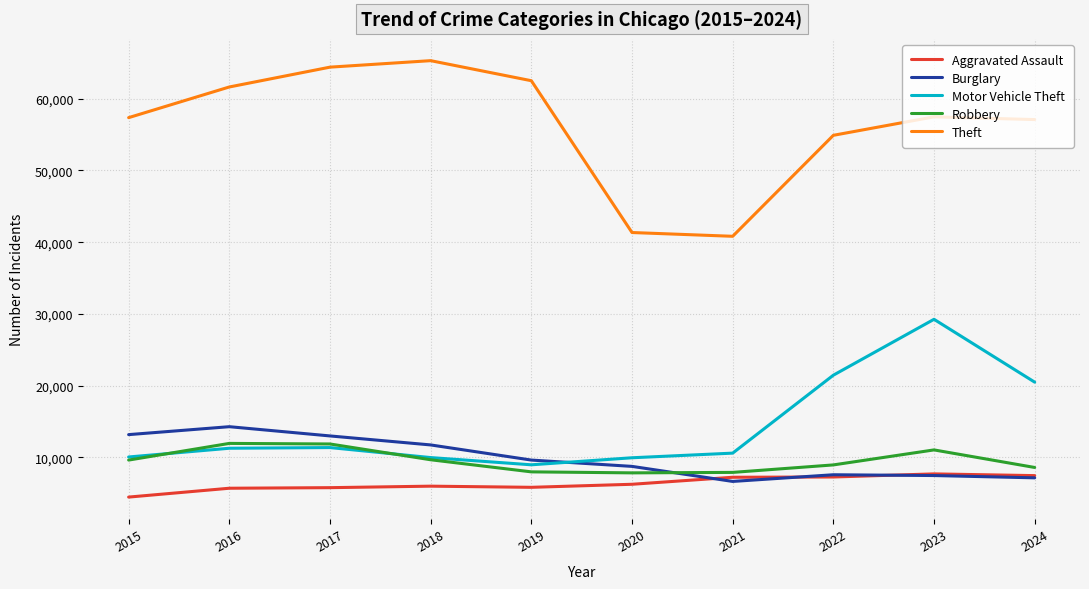

What is the smallest value displayed?

4480